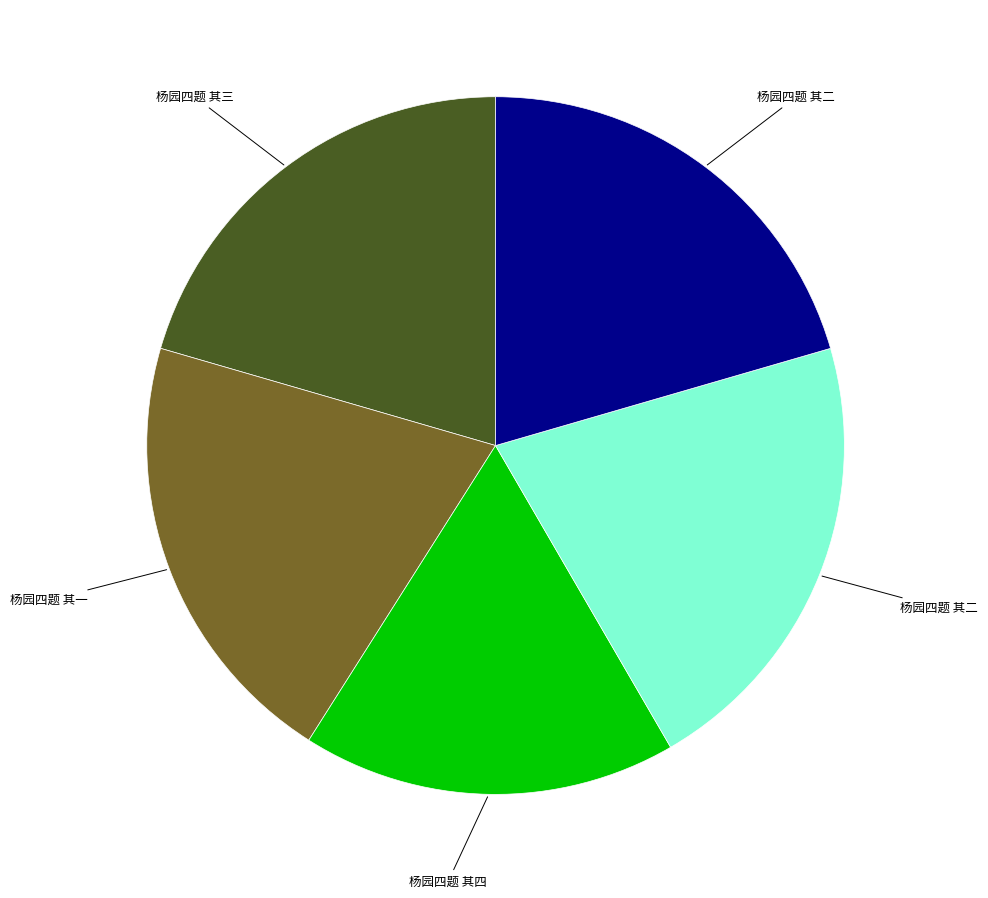

Does any single category account for the majority?

No